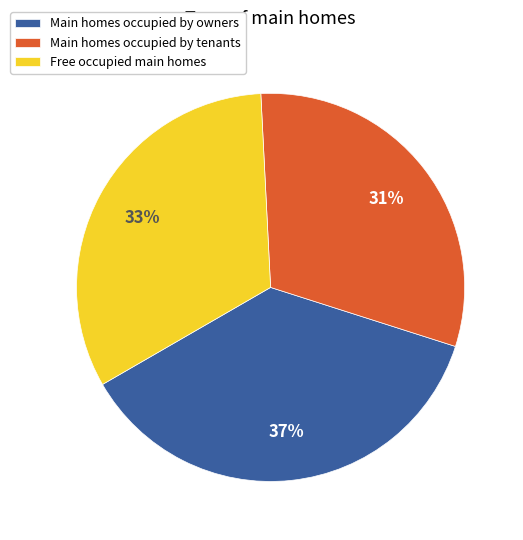

To the nearest percent, what is the difference between the largest and smallest slice percentages?

6%